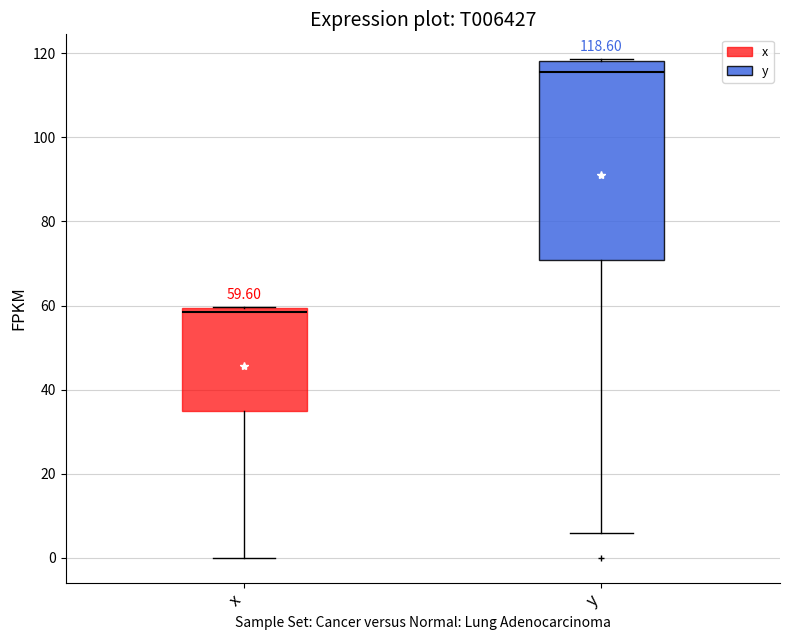

Which box is the tallest, from its lower edge to its upper edge?

y